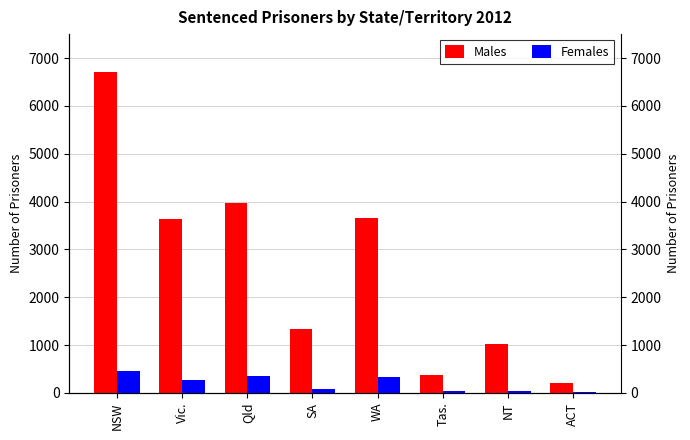

Which series has the largest total across all categories?

Males